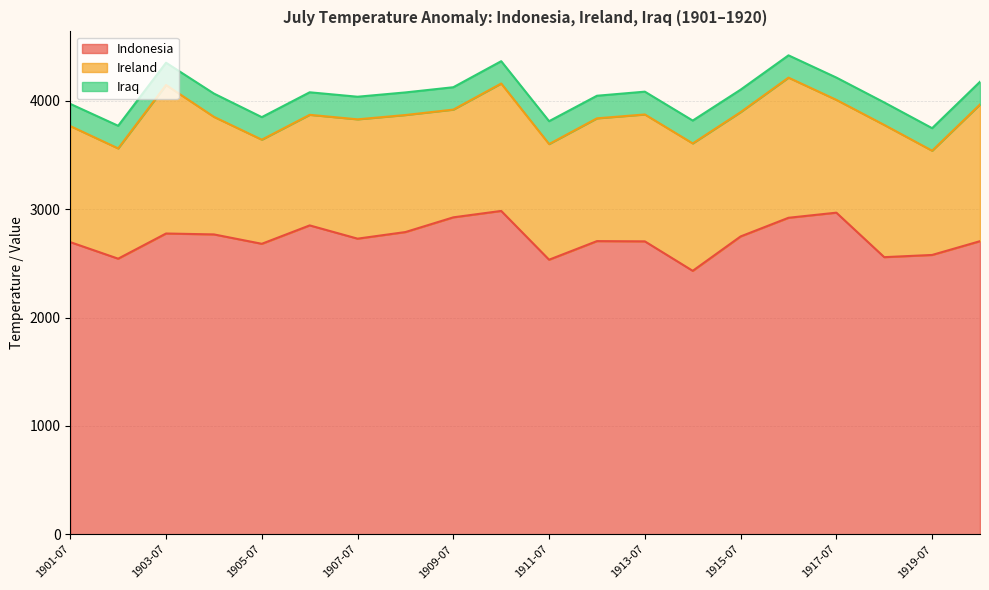

At which category is the sum across all series the highest?

1916-07